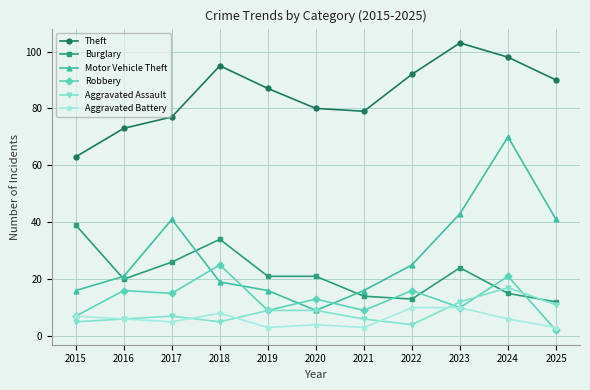

Rank the series by their maximum value, from lowest to highest.

Aggravated Battery, Aggravated Assault, Robbery, Burglary, Motor Vehicle Theft, Theft